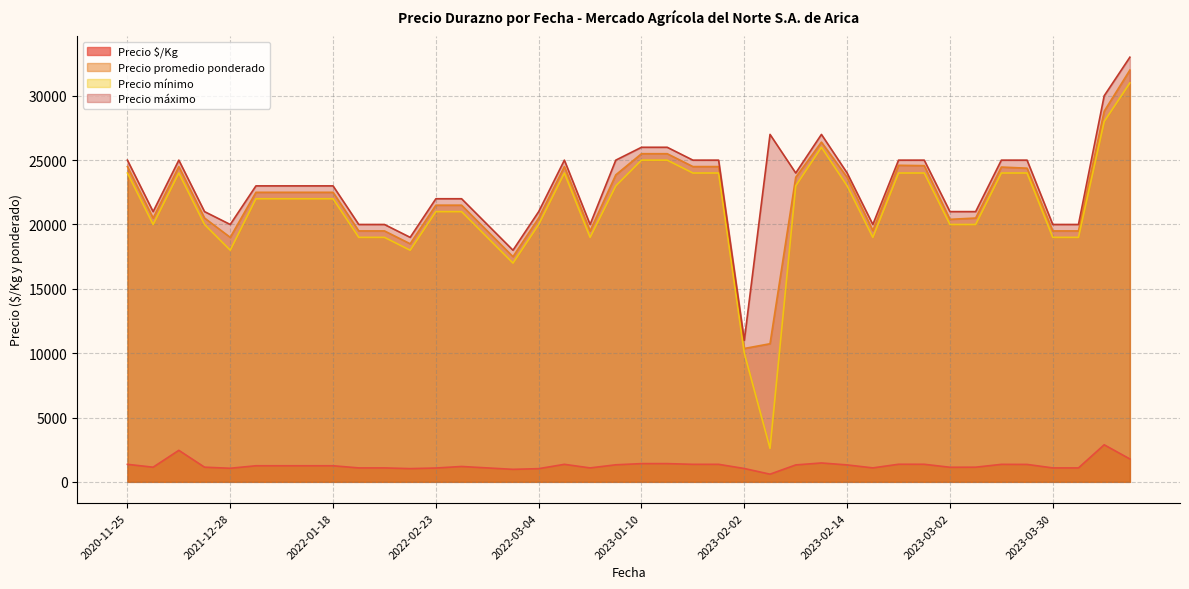

What is the label of the 2nd point from the left?

2022-12-29